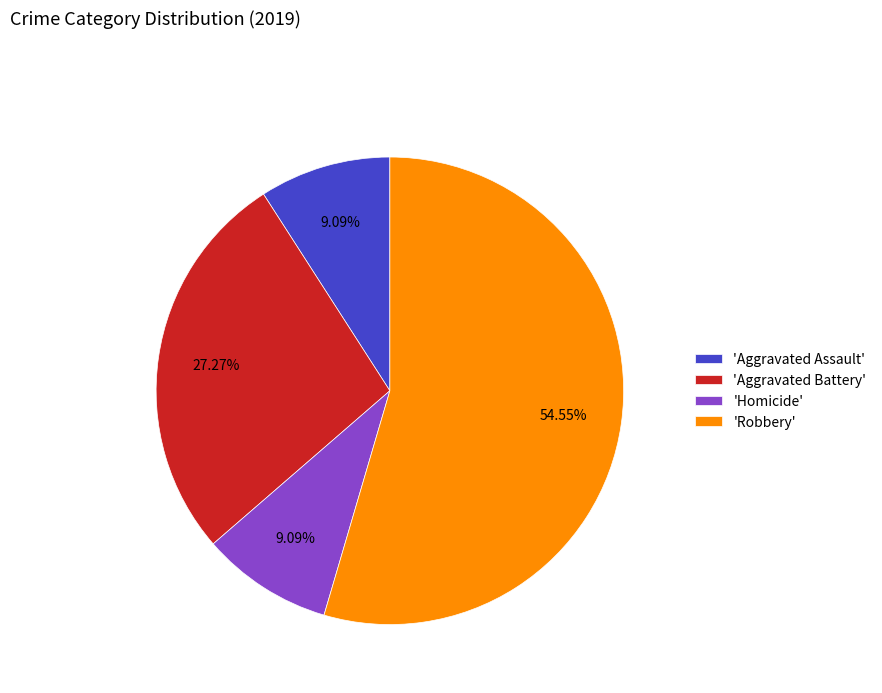

Approximately how many times larger is the value at 'Aggravated Assault' compared to 'Homicide'?

1.0